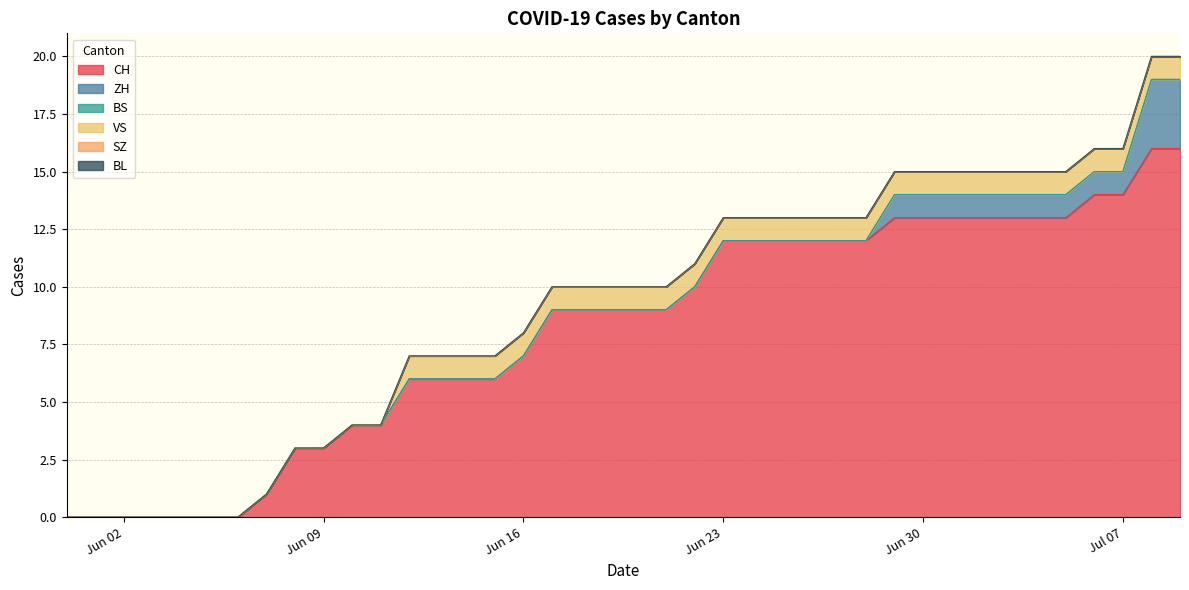

True or false: ZH has a value of 1 at 34.

True